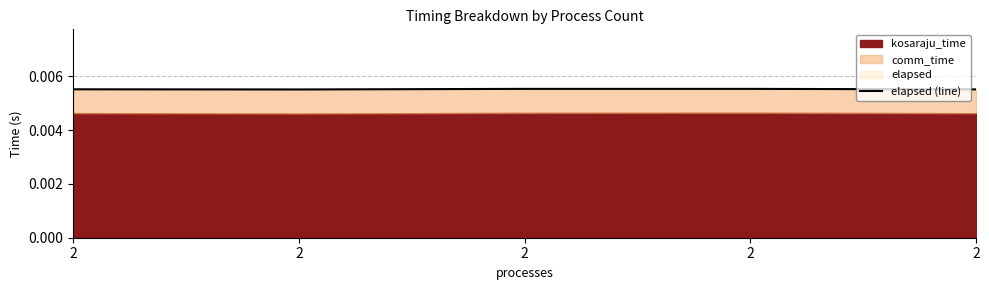

At which category does the chart reach its minimum across all series?

2